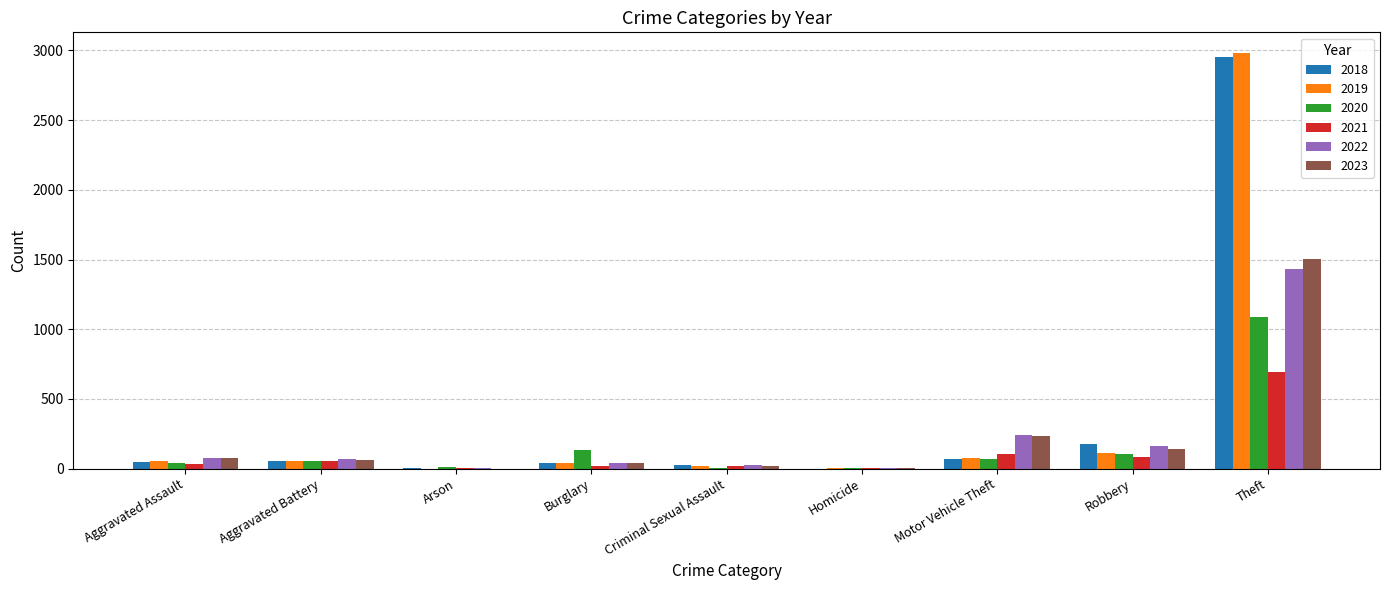

How many categories are shown in the chart?

9